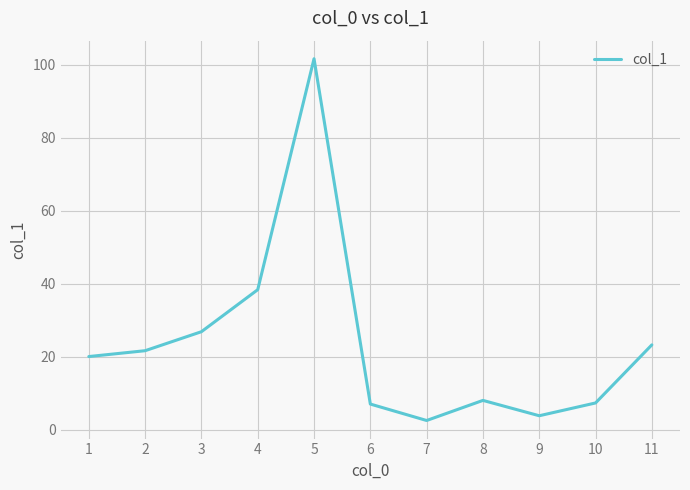

What is the change in value from 4 to 6?

-31.3